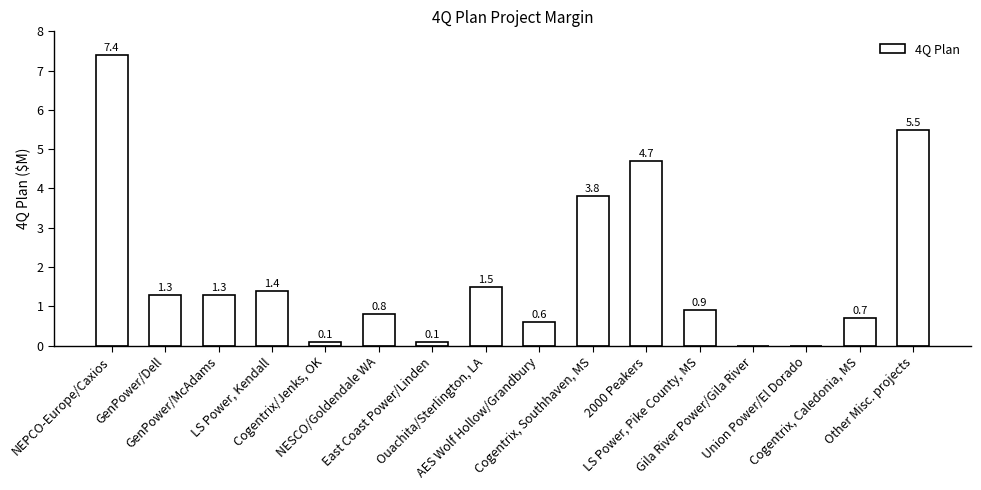

The chart shows a value of 0.2 at Cogentrix, Caledonia, MS. True or false?

False